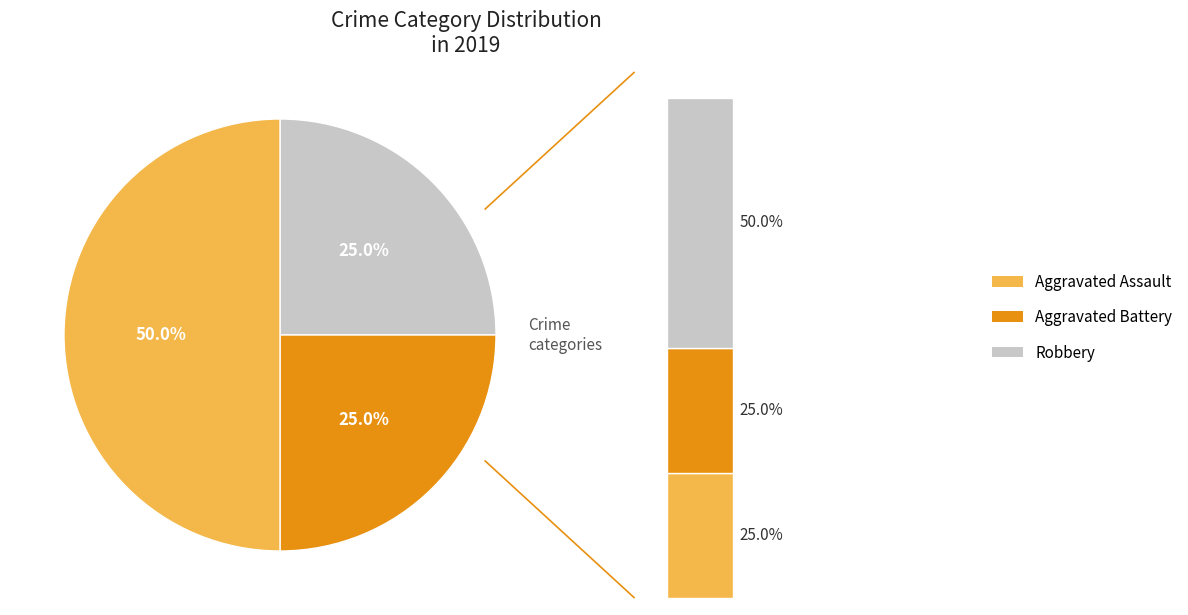

Count the number of slices in the pie.

3